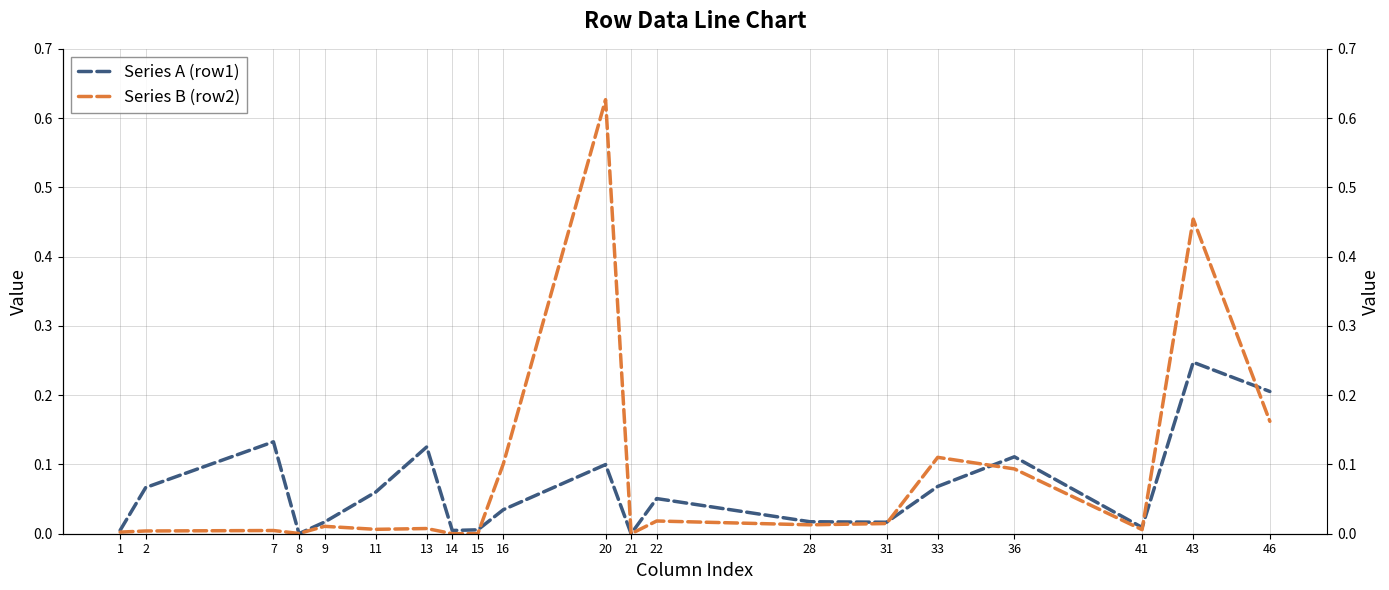

Which category has the highest value in the Series A (row1) series?

43